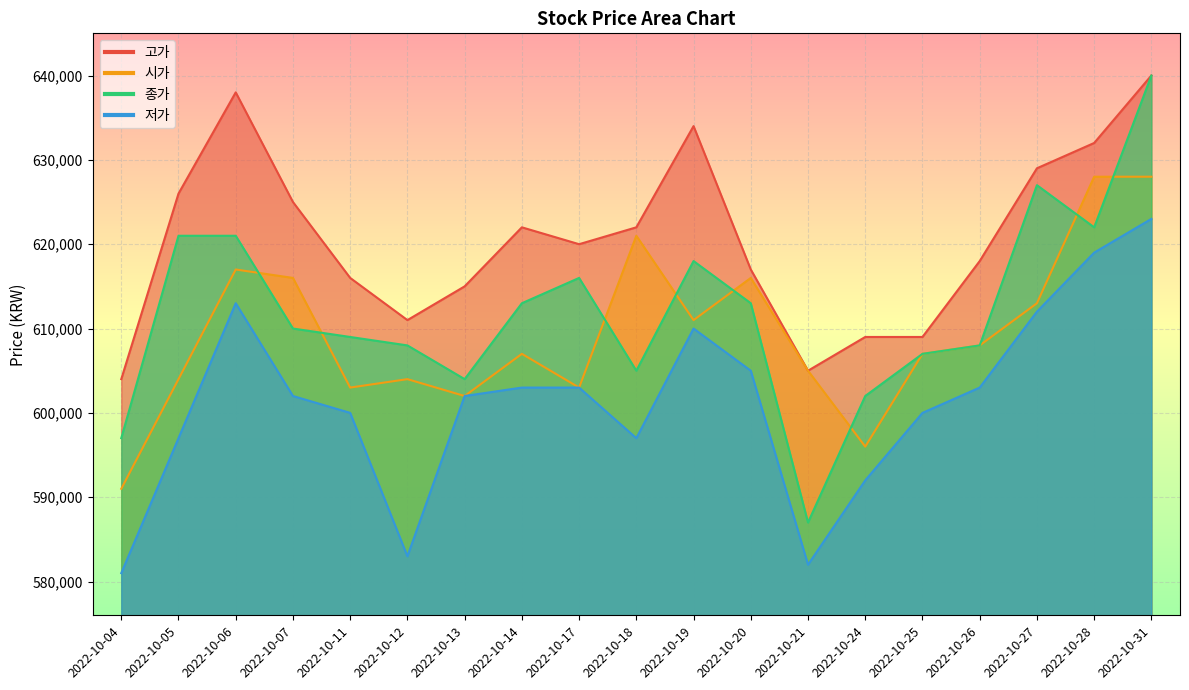

What is the average value of the 고가 series?

620632